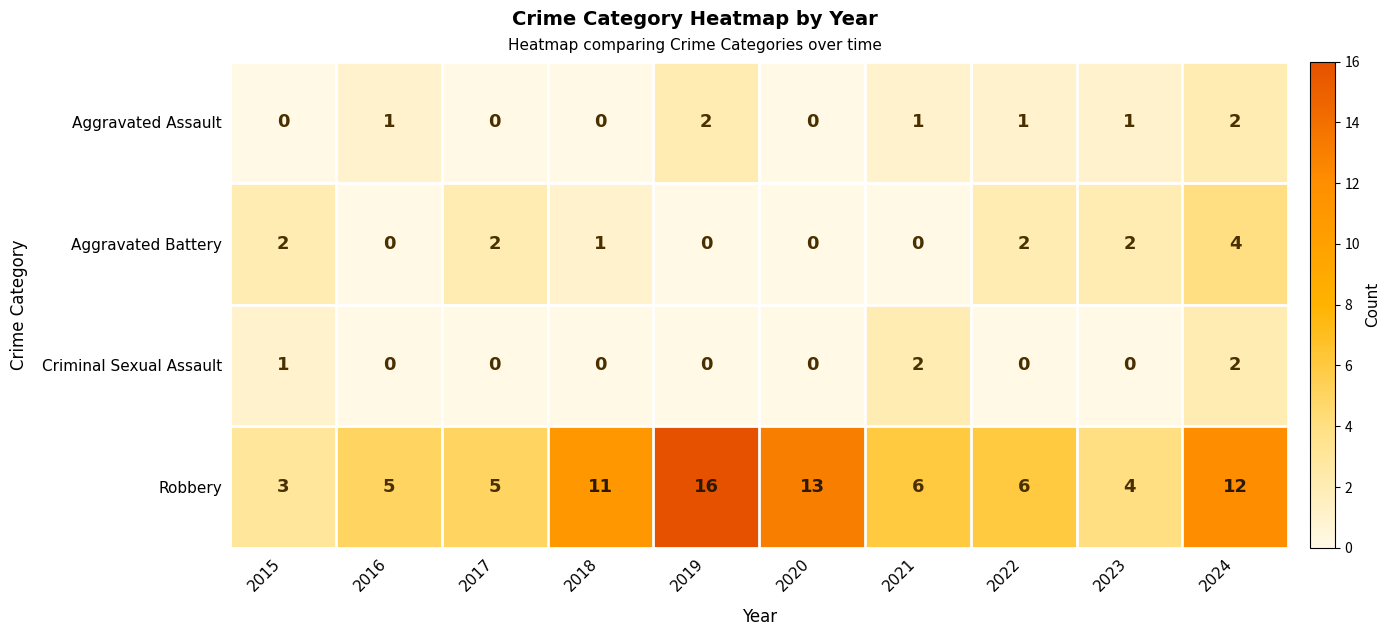

What is the difference between the maximum and second lowest values in the Robbery series?

12